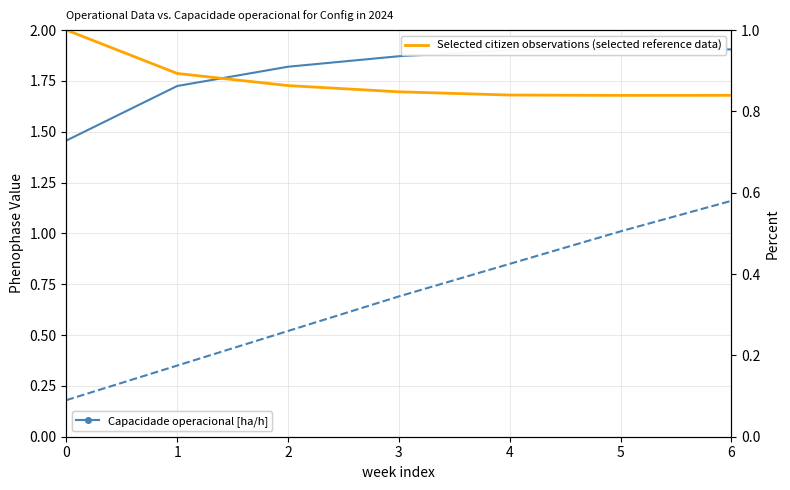

What is the difference between the highest and lowest values at 4?

1.1